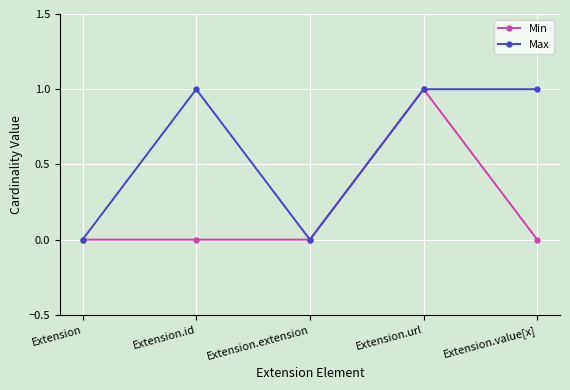

Does the chart have visible grid lines?

Yes